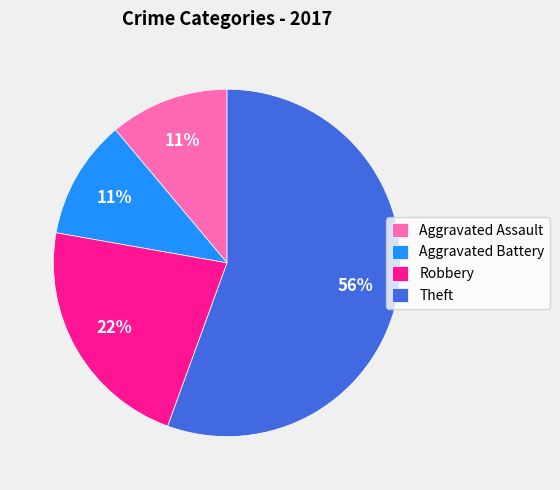

What percentage is the Aggravated Battery slice, to the nearest percent?

11%